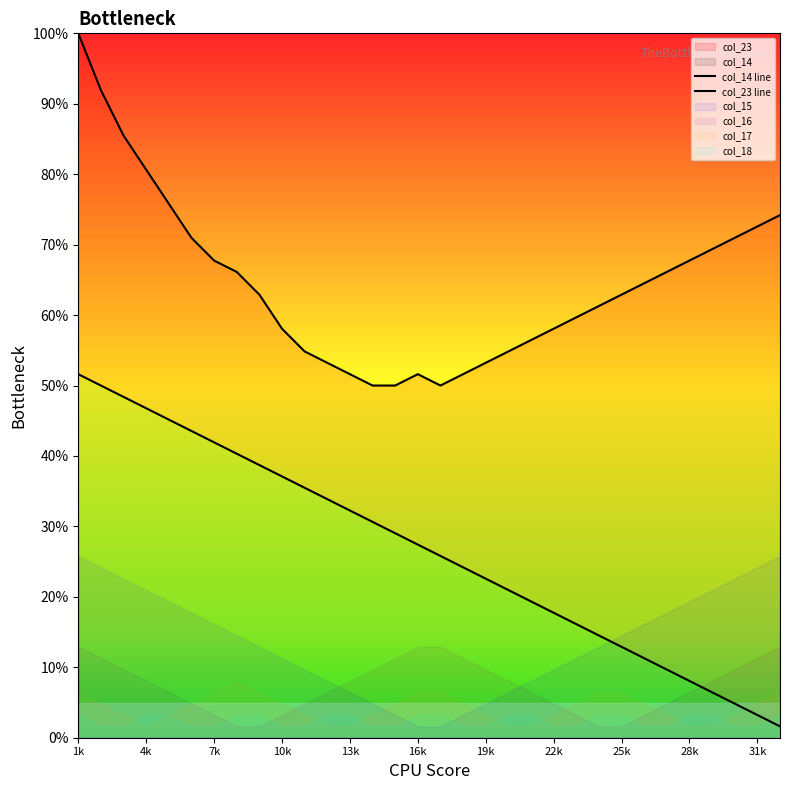

What is the smallest value displayed?

1.6